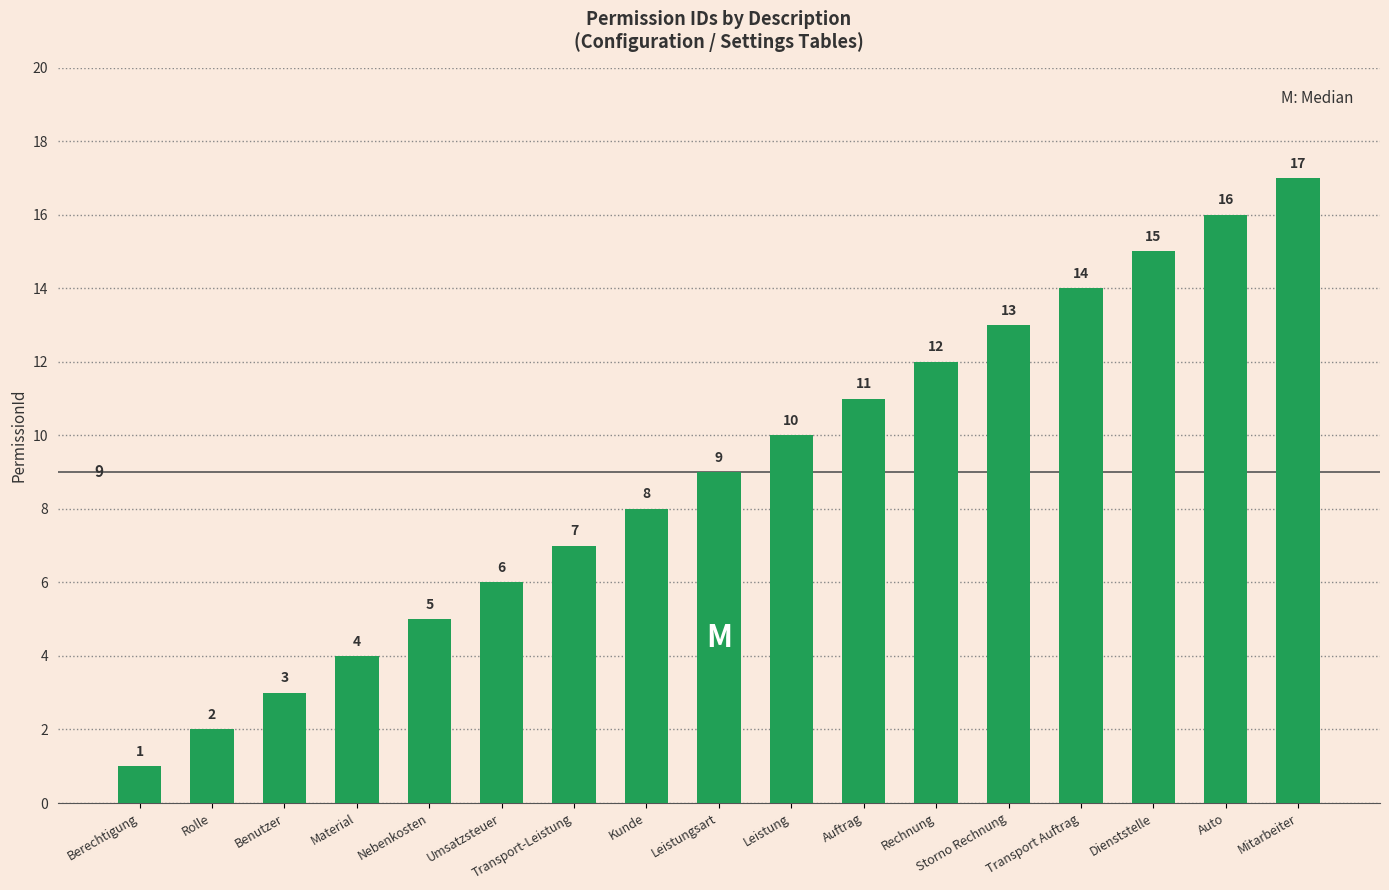

What position from the left is Storno Rechnung?

13